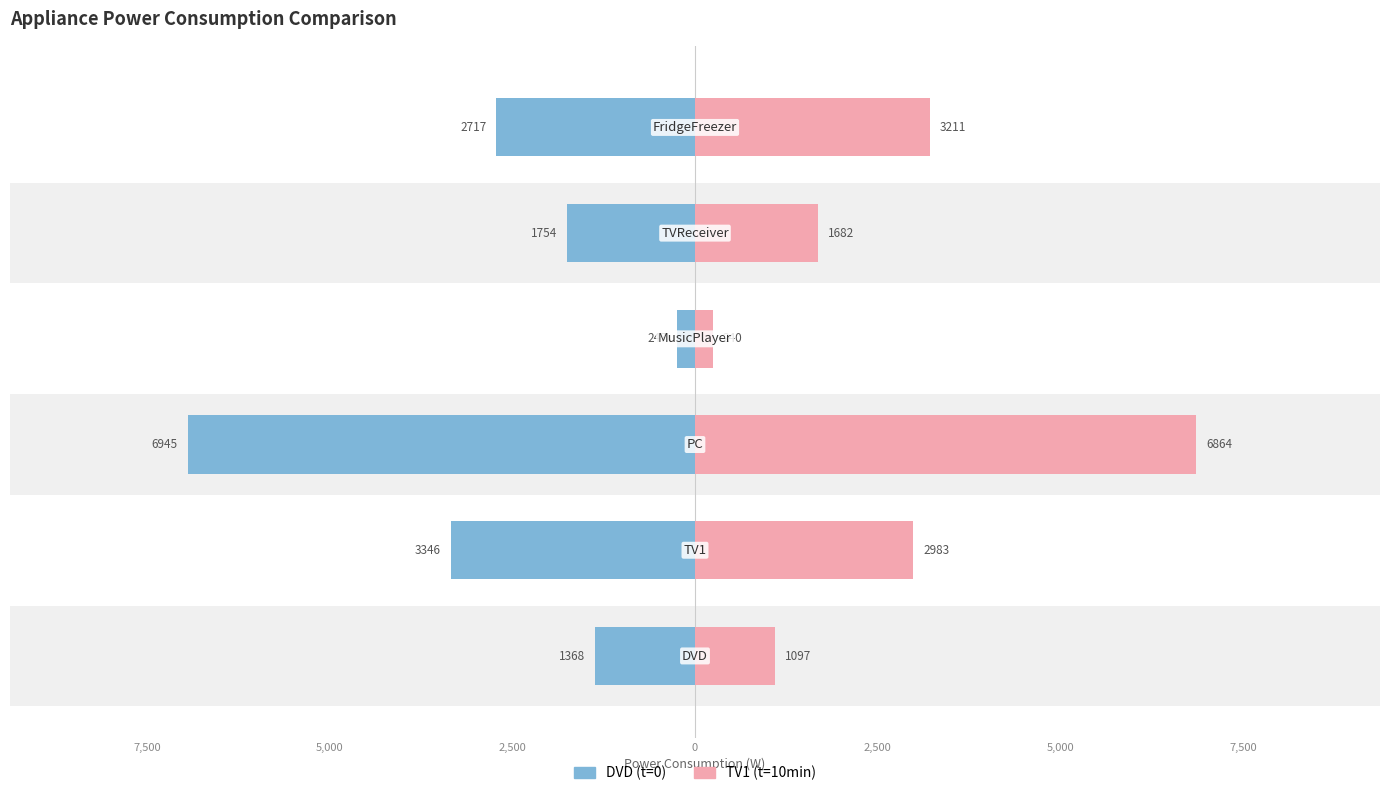

How many values in the DVD (t=0) series are below -1753?

4